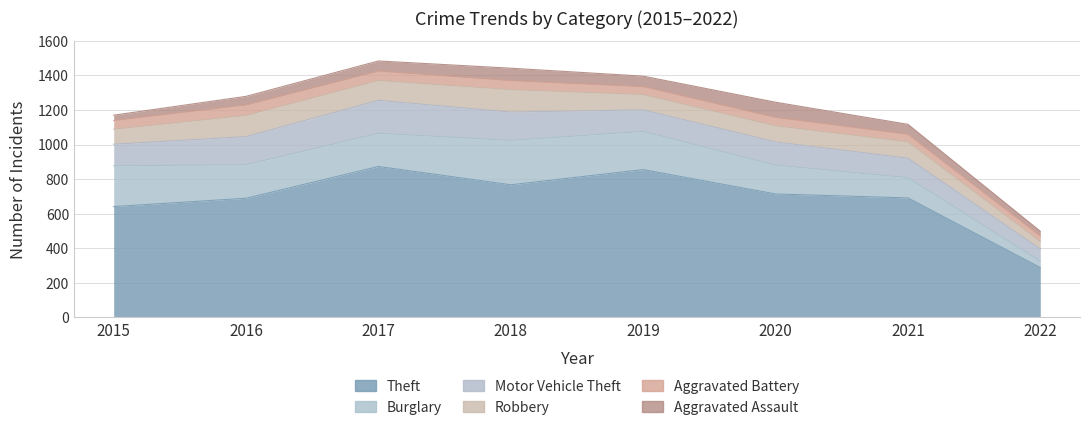

True or false: Motor Vehicle Theft and Aggravated Battery cross at least once.

False